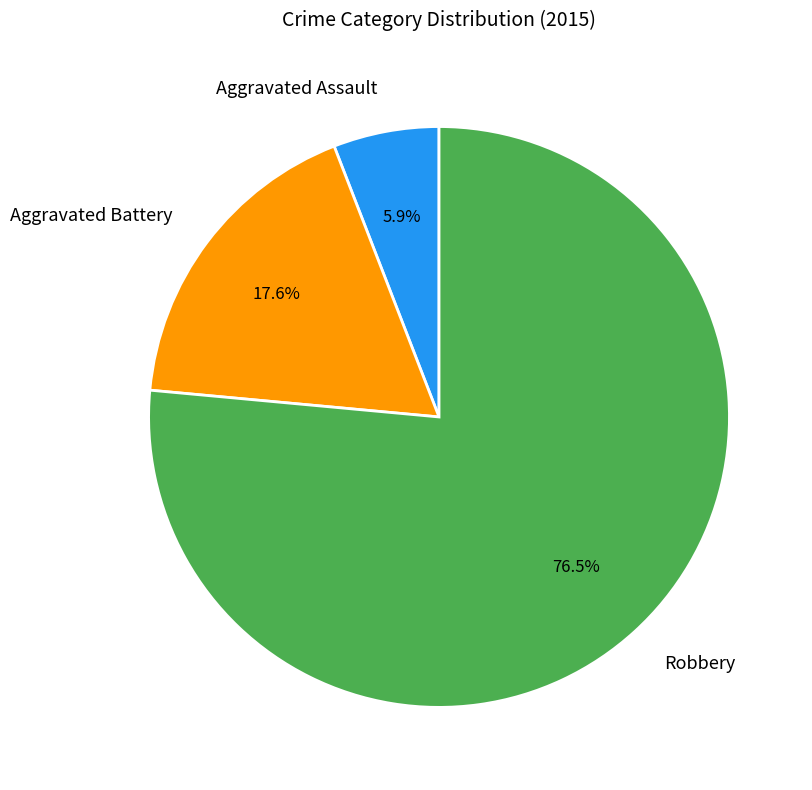

What is the total percentage of Aggravated Battery and Aggravated Assault?

23.5%